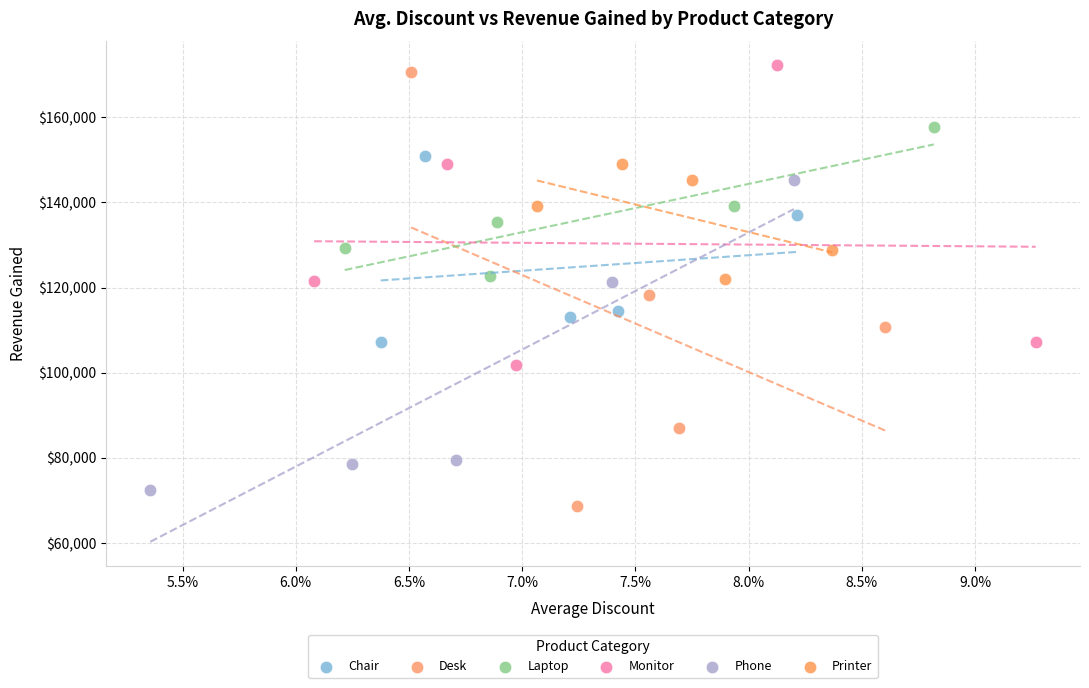

Which series has the widest spread of Y values?

Desk